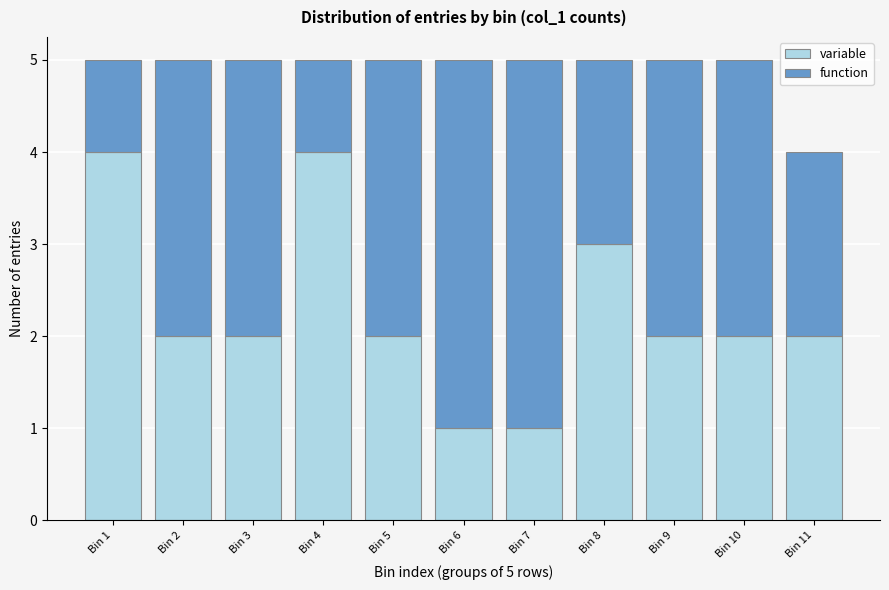

Reading left to right, what are the values for variable?

4	2	2	4	2	1	1	3	2	2	2